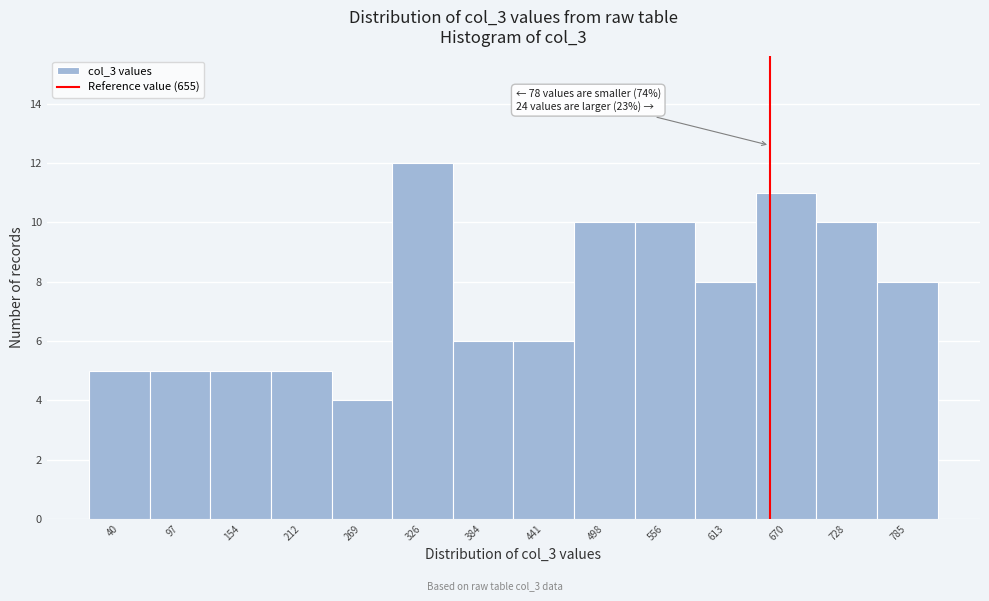

Which range on the x-axis has the tallest bar?

300 to 360